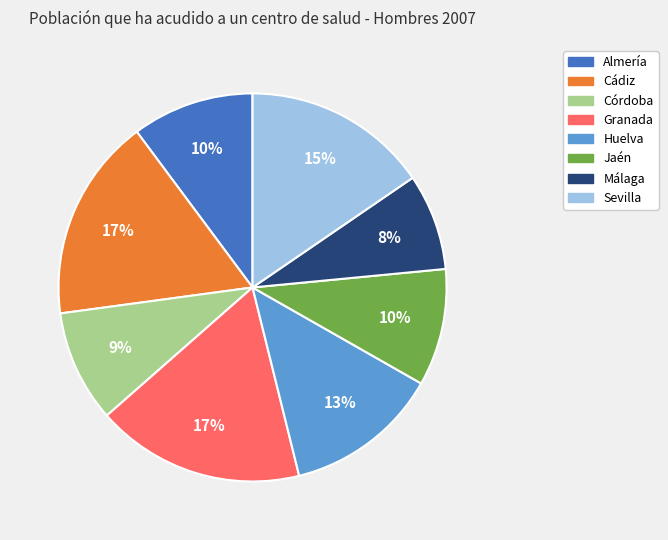

Is there a majority slice in this chart?

No